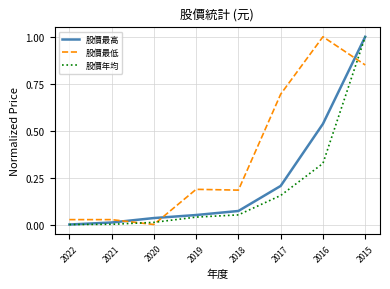

True or false: 股價最低 and 股價年均 intersect in this chart.

True